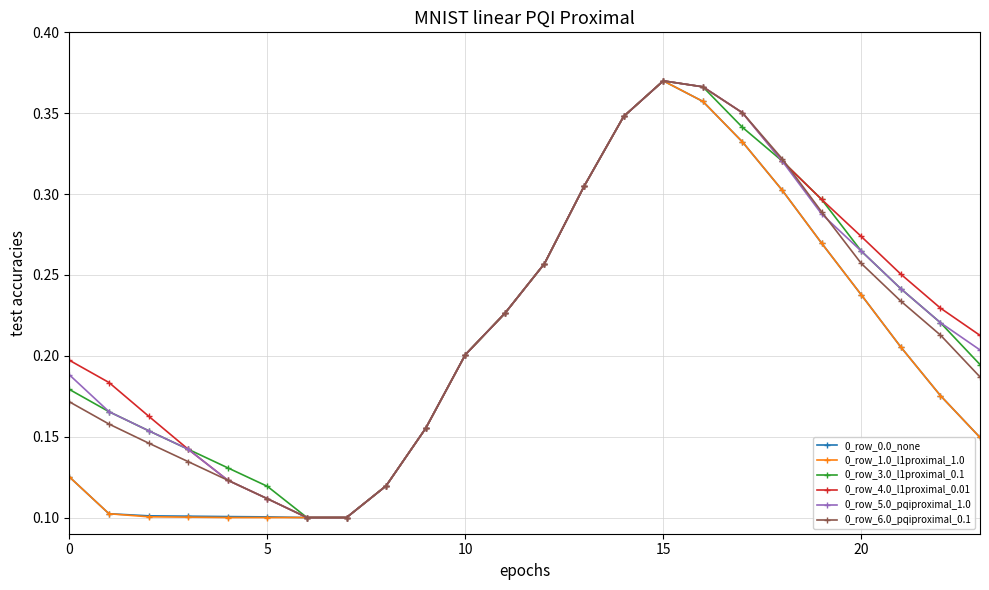

How many lines are shown in the chart?

6